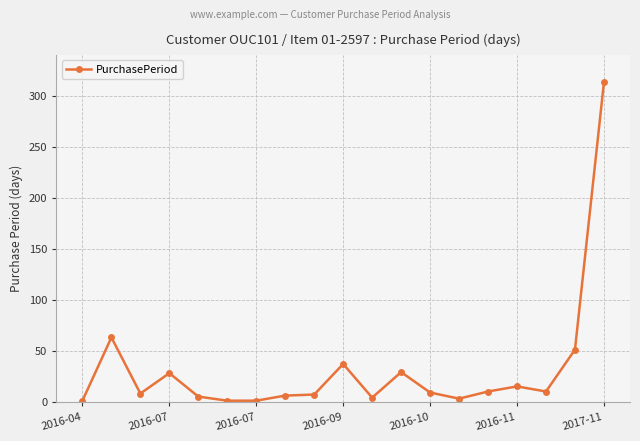

What is the difference between the maximum and minimum values?

312